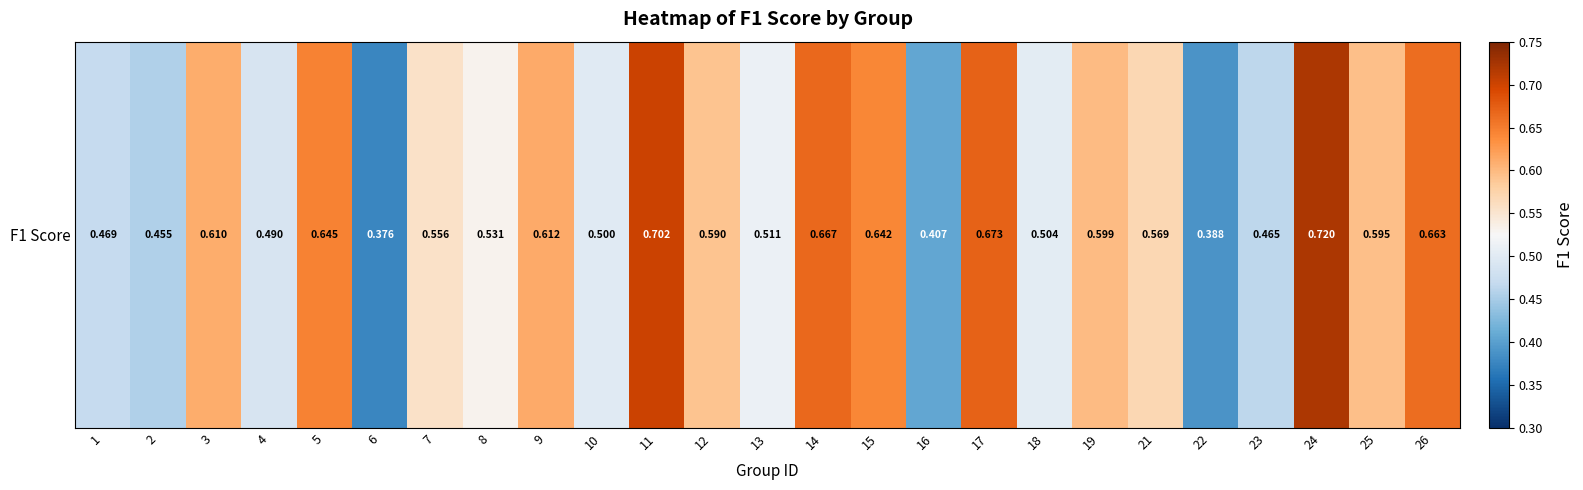

What is the change in value from 5 to 21?

-0.1